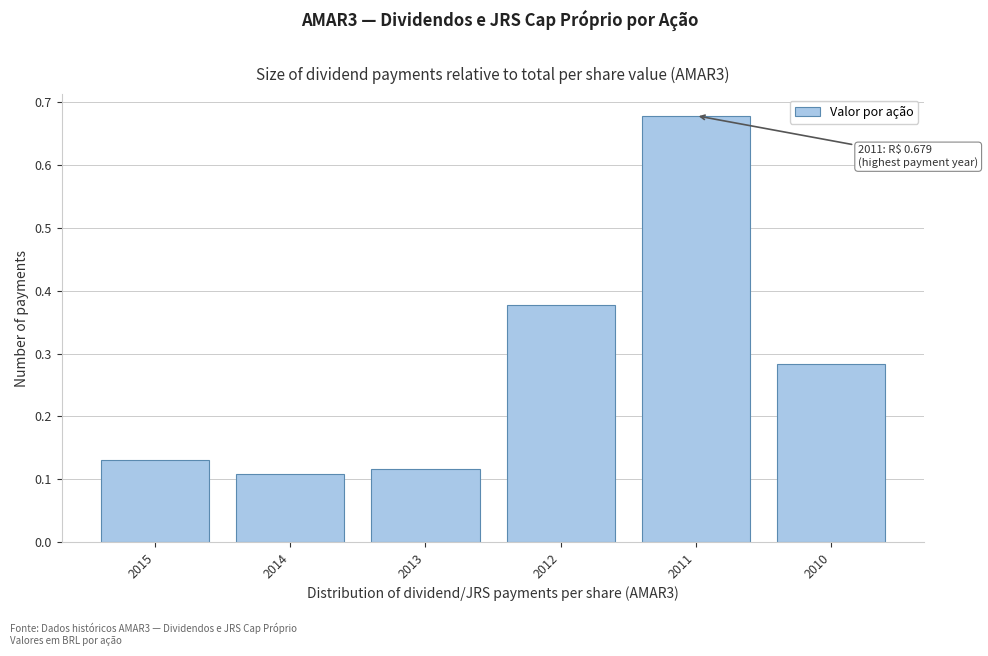

Which has a higher value, 2013 or 2015?

2015